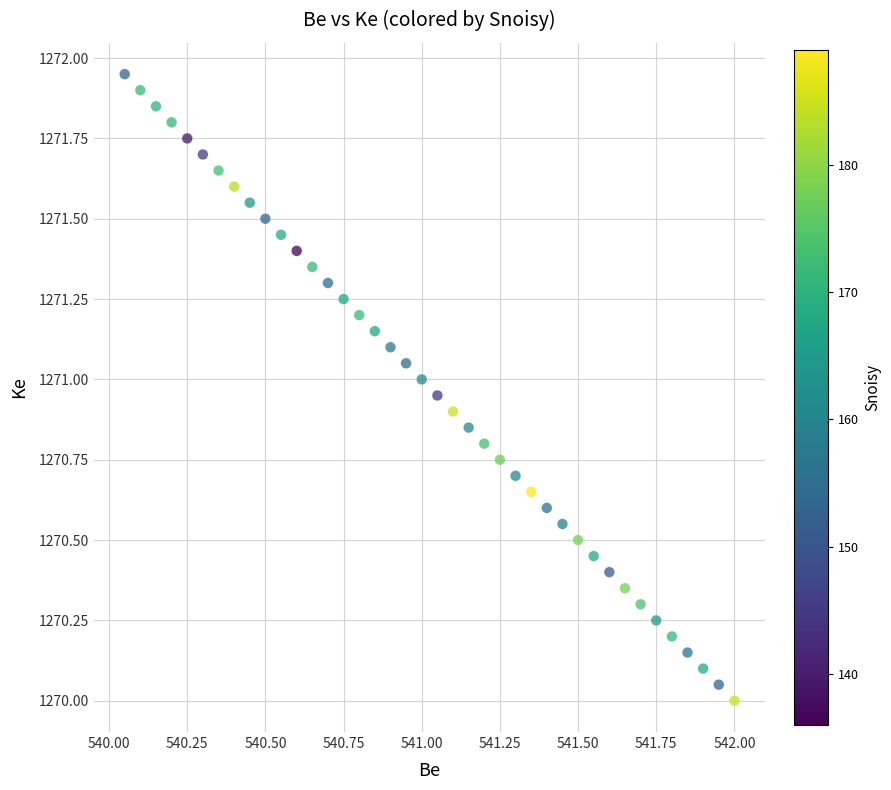

What is the range of X values (max minus min)?

2.0